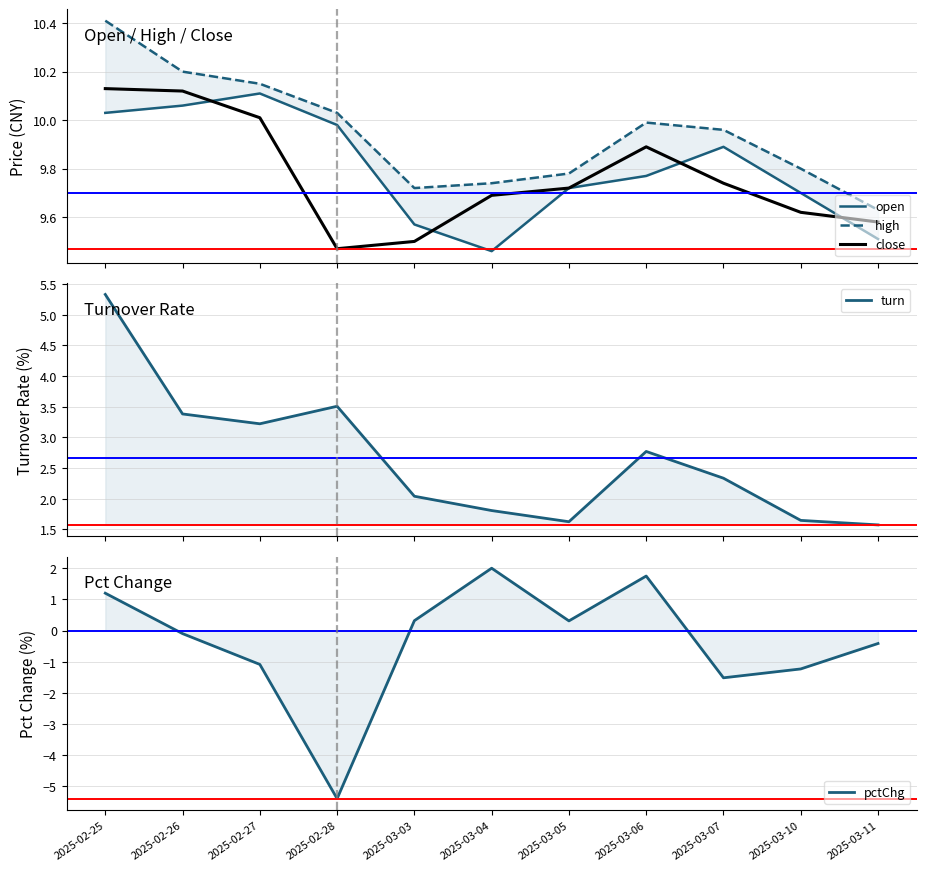

Reading right to left, what are all the values shown in this chart?

open: 2025-03-11=9.5	2025-03-10=9.7	2025-03-07=9.9	2025-03-06=9.8	2025-03-05=9.7	2025-03-04=9.5	2025-03-03=9.6	2025-02-28=10.0	2025-02-27=10.1	2025-02-26=10.1	2025-02-25=10.0
high: 2025-03-11=9.6	2025-03-10=9.8	2025-03-07=10.0	2025-03-06=10.0	2025-03-05=9.8	2025-03-04=9.7	2025-03-03=9.7	2025-02-28=10.0	2025-02-27=10.2	2025-02-26=10.2	2025-02-25=10.4
close: 2025-03-11=9.6	2025-03-10=9.6	2025-03-07=9.7	2025-03-06=9.9	2025-03-05=9.7	2025-03-04=9.7	2025-03-03=9.5	2025-02-28=9.5	2025-02-27=10.0	2025-02-26=10.1	2025-02-25=10.1
turn: 2025-03-11=1.6	2025-03-10=1.6	2025-03-07=2.3	2025-03-06=2.8	2025-03-05=1.6	2025-03-04=1.8	2025-03-03=2.0	2025-02-28=3.5	2025-02-27=3.2	2025-02-26=3.4	2025-02-25=5.3
pctChg: 2025-03-11=-0.4	2025-03-10=-1.2	2025-03-07=-1.5	2025-03-06=1.7	2025-03-05=0.3	2025-03-04=2.0	2025-03-03=0.3	2025-02-28=-5.4	2025-02-27=-1.1	2025-02-26=-0.1	2025-02-25=1.2